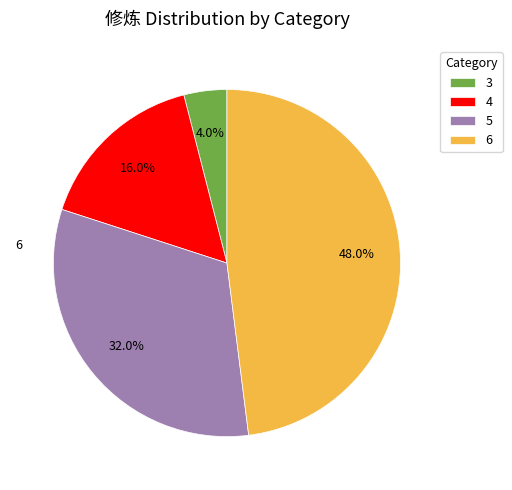

Combined, do 3 and 4 account for over 50%?

No